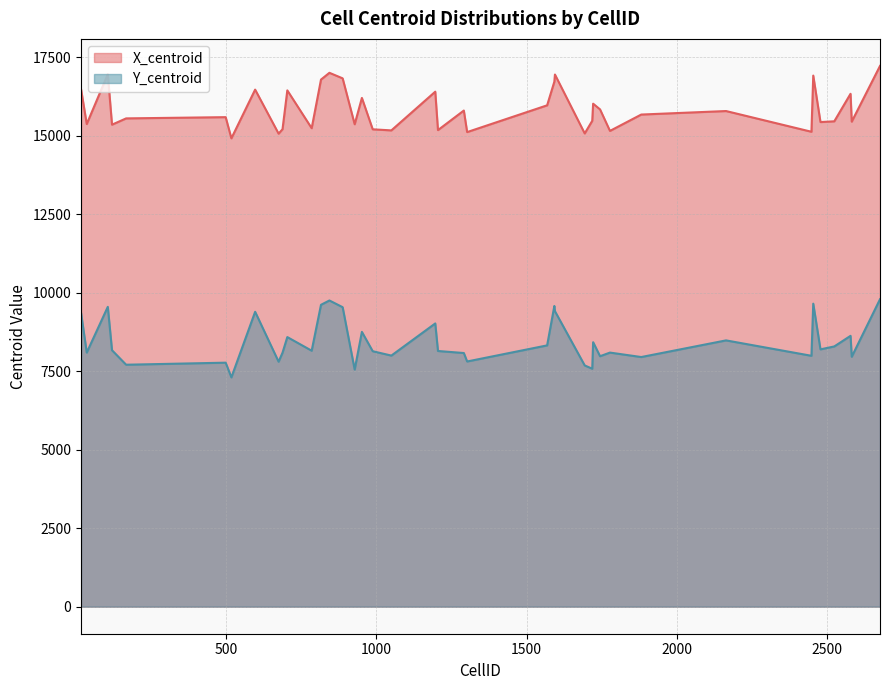

Which category has the lowest value in the Y_centroid series?

518